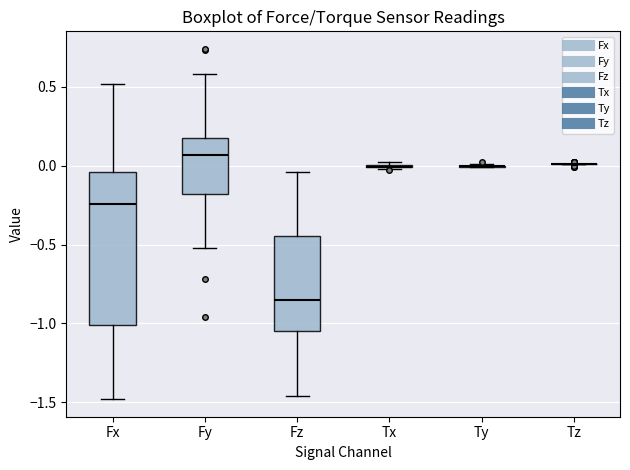

Reading left to right, transcribe this box plot: for each box, give where its median line is, the range the box spans, and where its two whiskers end, as read against the y-axis. The values are not printed on the chart, so give them approximately, as read against the axis.

Fx: median -0.25, box -1.00 to -0.05, whiskers -1.50 to 0.50
Fy: median 0.05, box -0.20 to 0.15, whiskers -0.50 to 0.60
Fz: median -0.85, box -1.05 to -0.45, whiskers -1.45 to -0.05
Tx: box collapsed to a line at 0.00, whiskers 0.00 to 0.00
Ty: box collapsed to a line at 0.00, whiskers 0.00 to 0.00
Tz: box collapsed to a line at 0.00, whiskers 0.00 to 0.00